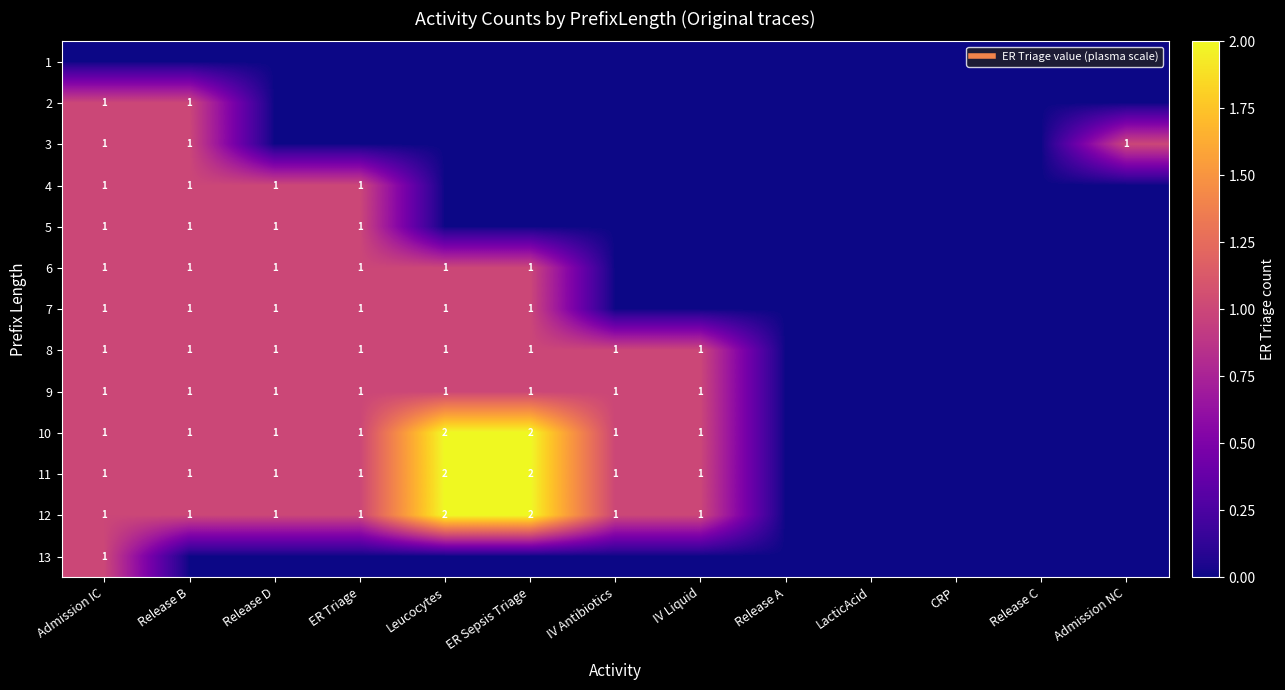

What is the sum of the 11 values at CRP and Release D?

1